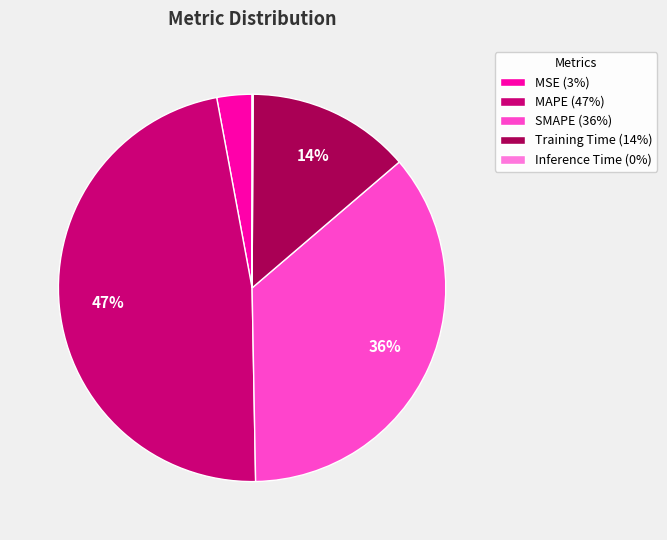

To the nearest percent, what is the combined percentage of SMAPE (36%) and MSE (3%)?

39%